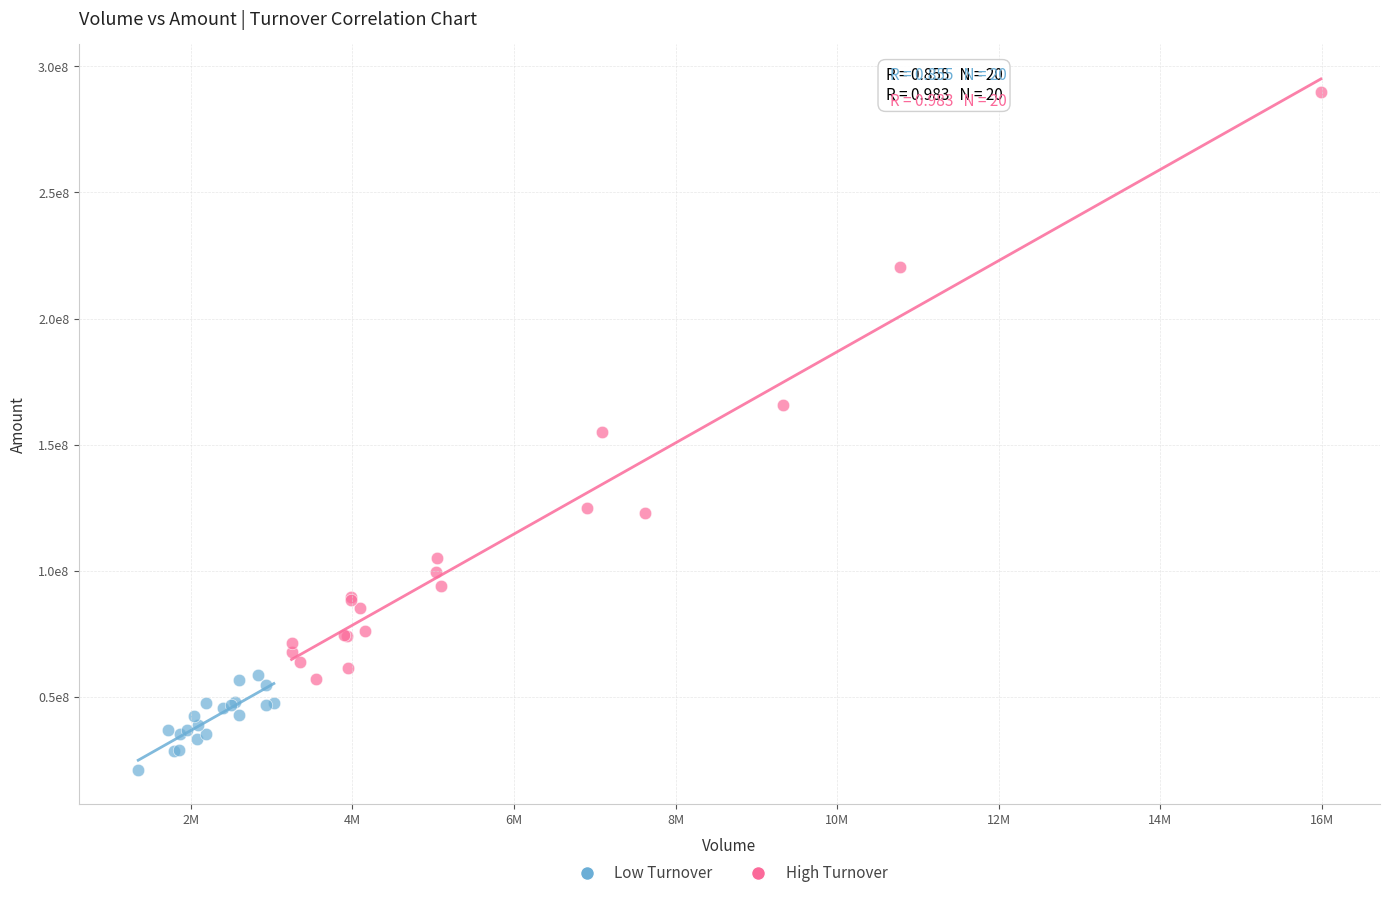

What are all the series names shown in the legend?

Low Turnover, High Turnover